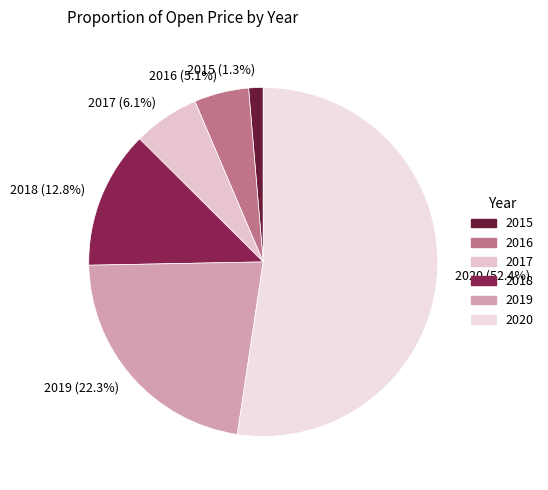

To the nearest percent, what is the difference between the 2020 and 2017 slice percentages?

46%